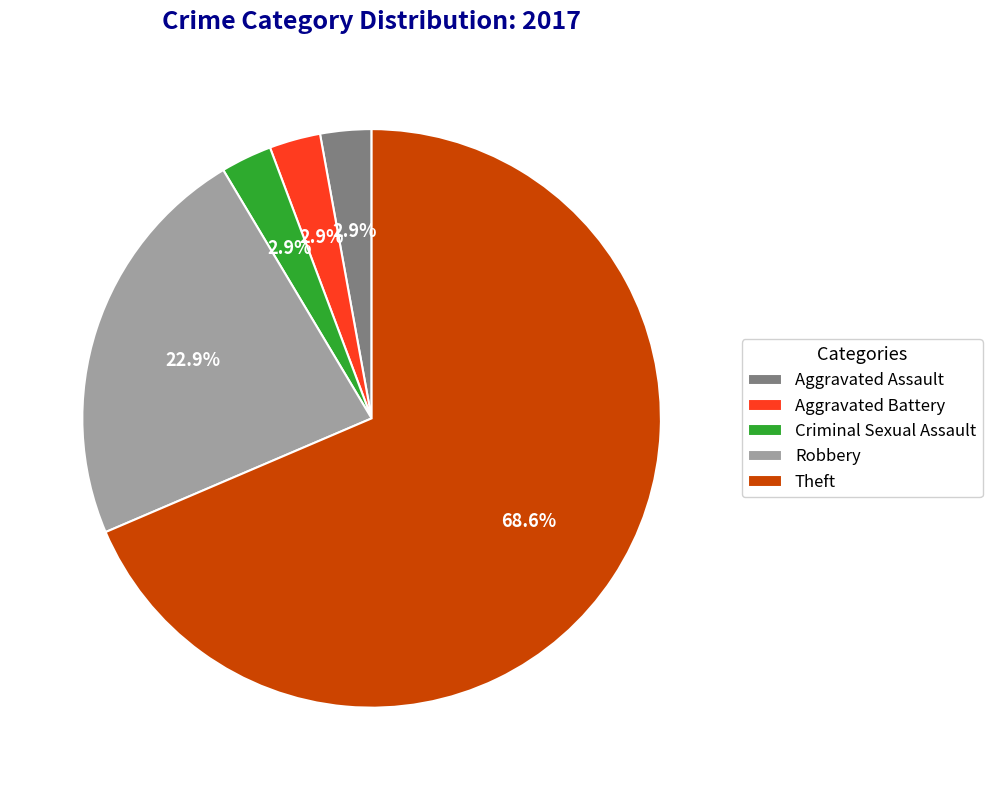

What is the total percentage of Aggravated Battery and Theft?

71.4%